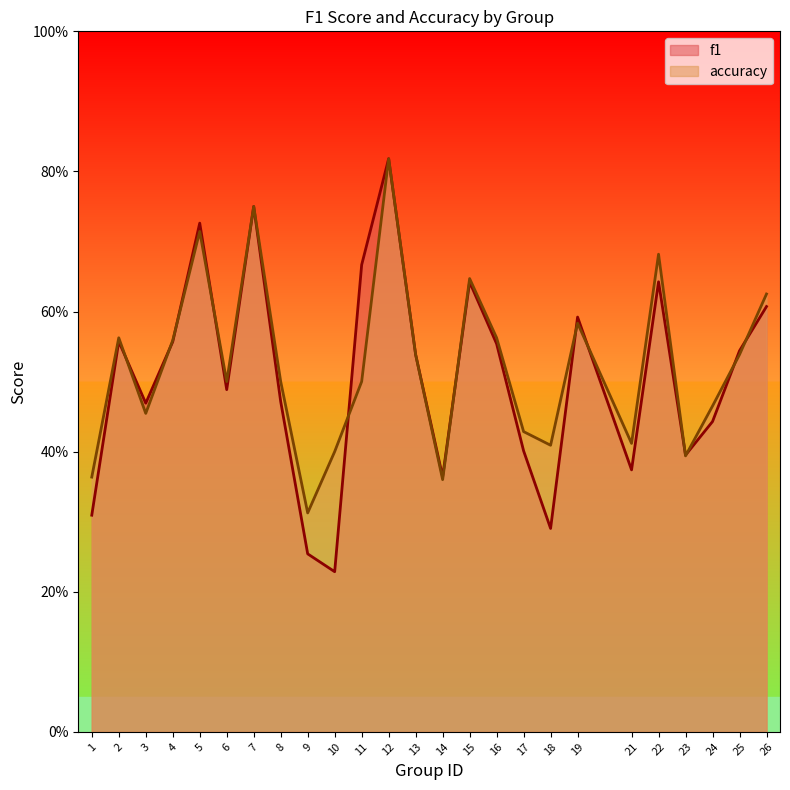

The f1 series shows 0.2 at 10. True or false?

True